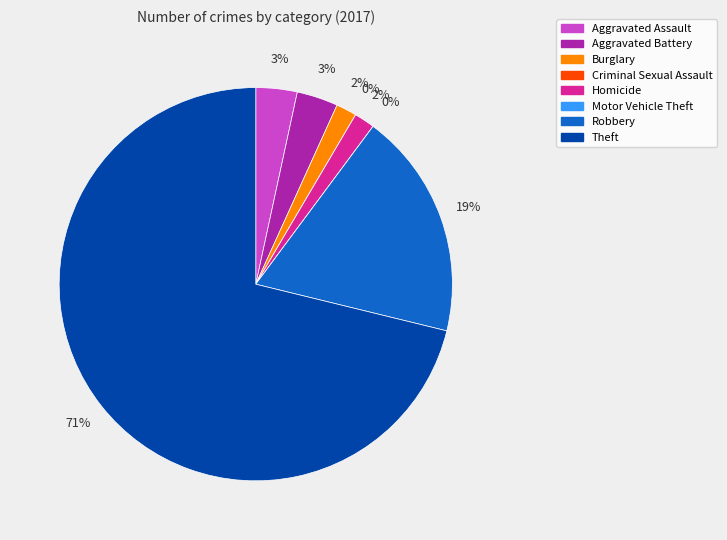

Does Theft represent more than half of the total?

Yes